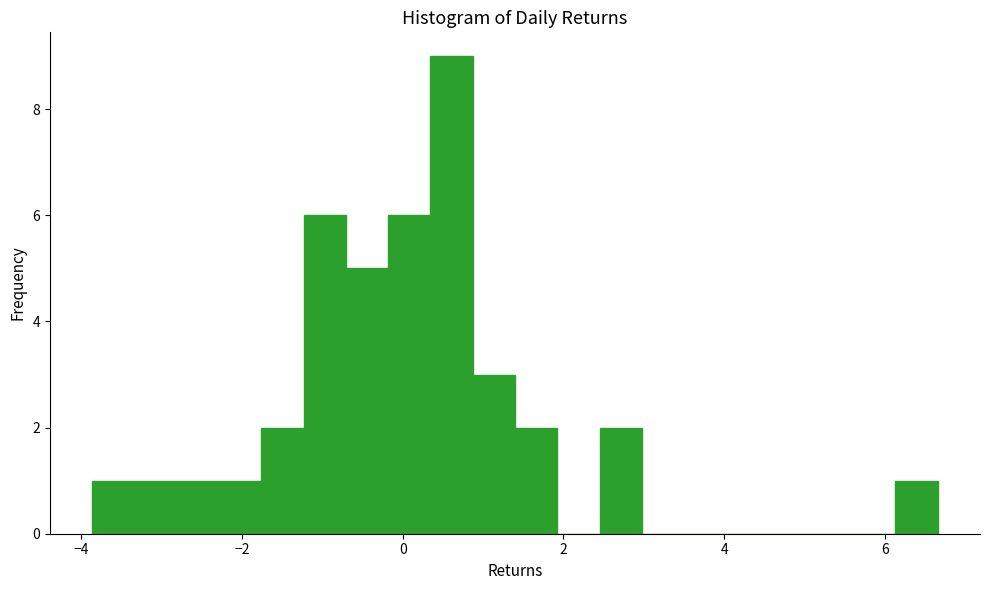

Around what value on the x-axis is the tallest bar? Give the approximate position of its centre, as read against the axis.

0.6